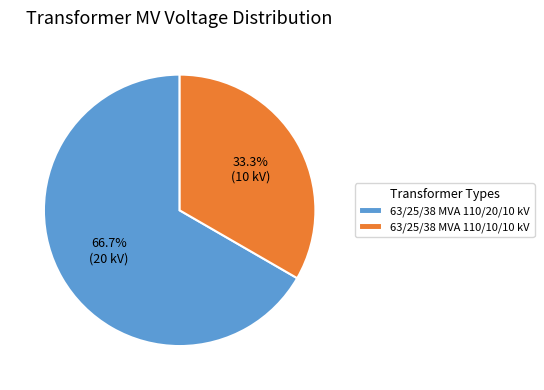

What is the largest slice in the pie chart?

63/25/38 MVA 110/20/10 kV